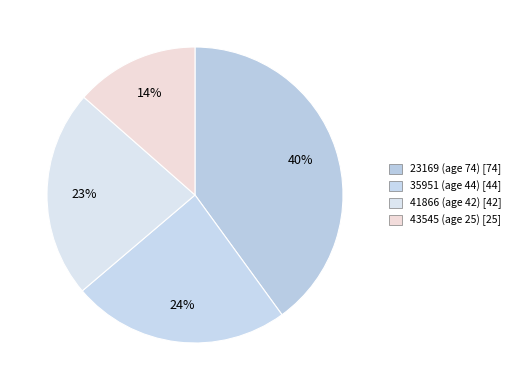

Rank the categories by value from lowest to highest.

43545 (age 25), 41866 (age 42), 35951 (age 44), 23169 (age 74)